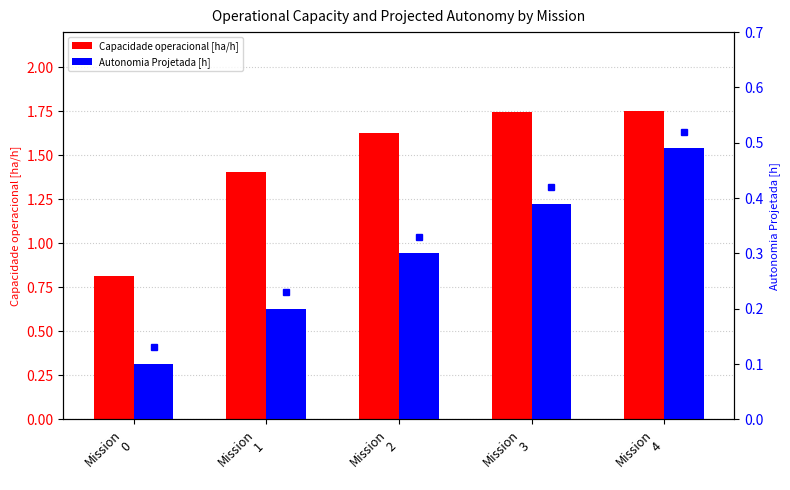

At which category is the sum across all series the highest?

Mission
4